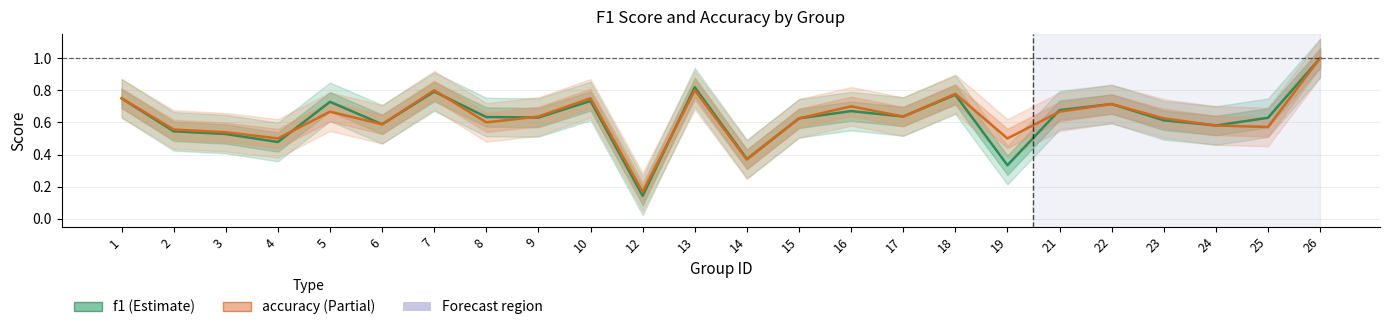

Reading left to right, transcribe all the data shown in this chart.

f1: 0.8	0.5	0.5	0.5	0.7	0.6	0.8	0.6	0.6	0.7	0.1	0.8	0.4	0.6	0.7	0.6	0.8	0.3	0.7	0.7	0.6	0.6	0.6	1.0
accuracy: 0.8	0.6	0.5	0.5	0.7	0.6	0.8	0.6	0.6	0.8	0.2	0.8	0.4	0.6	0.7	0.6	0.8	0.5	0.7	0.7	0.6	0.6	0.6	1.0